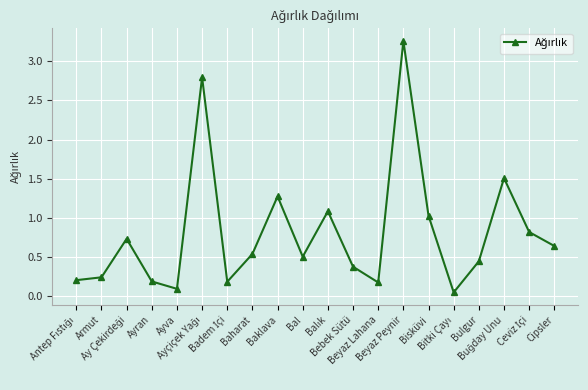

What is the value of the 18th point from the left?

1.5